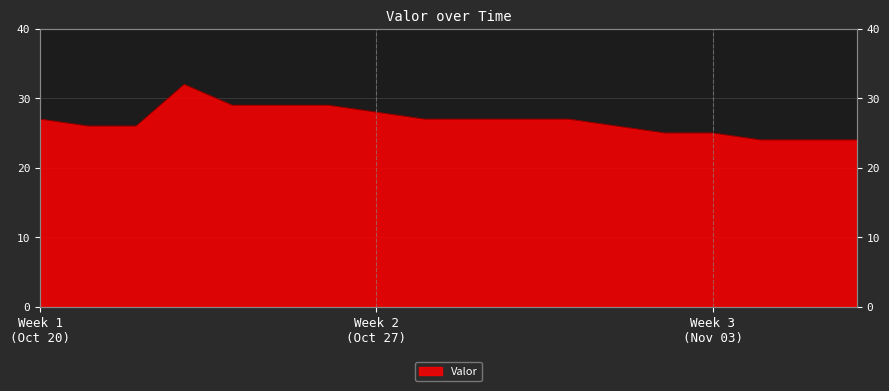

Does the chart display data point markers on the line(s)?

No